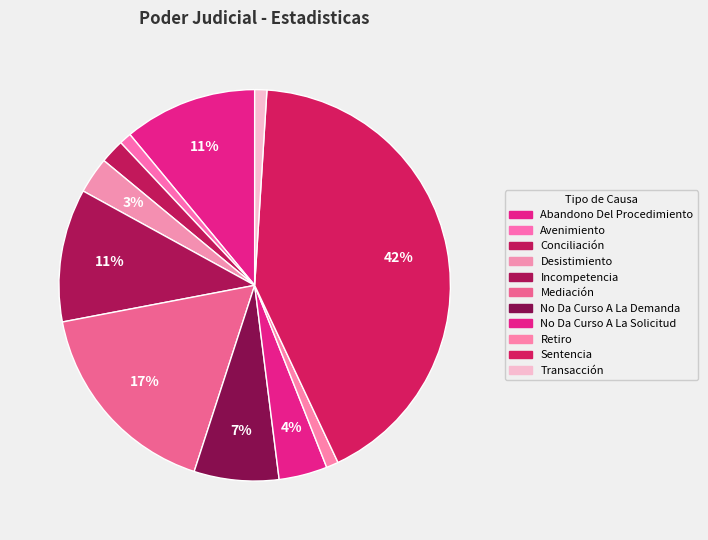

Is it true that Desistimiento is 1% of the pie?

False